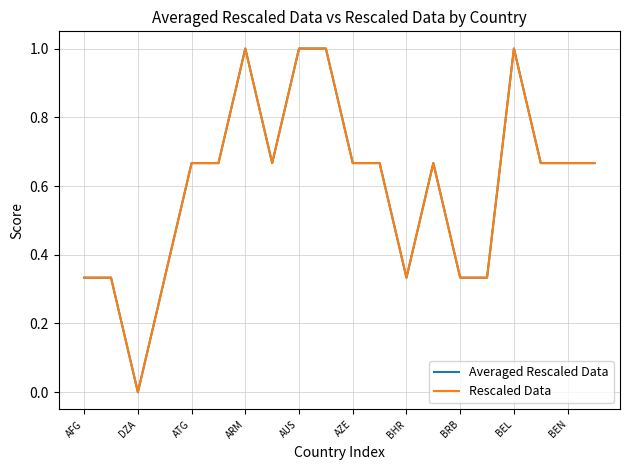

List the series in order of their peak value, lowest first.

Averaged Rescaled Data, Rescaled Data